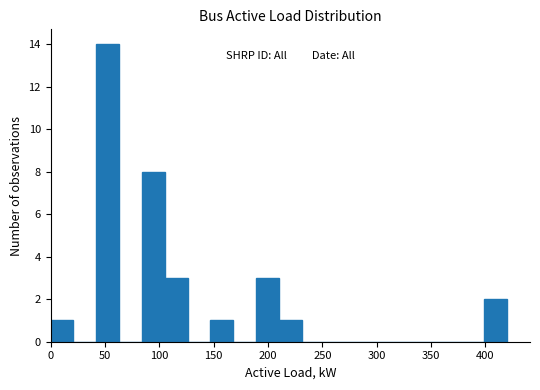

Reading left to right, transcribe this chart: for each bar, give the range it covers on the x-axis and its height. Neither the bar edges nor the heights are printed on the chart, so give them approximately, as read against the axes.

0 to 21: 1
21 to 42: 0
42 to 63: 14
63 to 84: 0
84 to 105: 8
105 to 126: 3
126 to 147: 0
147 to 168: 1
168 to 189: 0
189 to 210: 3
210 to 231: 1
231 to 252: 0
252 to 273: 0
273 to 294: 0
294 to 315: 0
315 to 336: 0
336 to 357: 0
357 to 378: 0
378 to 399: 0
399 to 420: 2